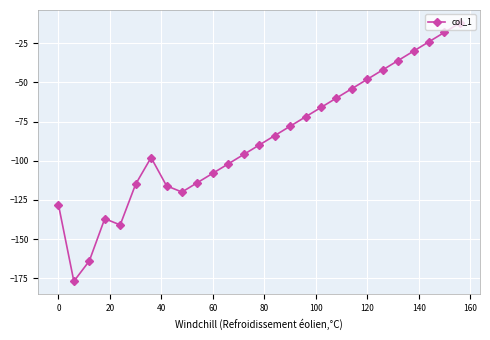

What is the average value?

-86